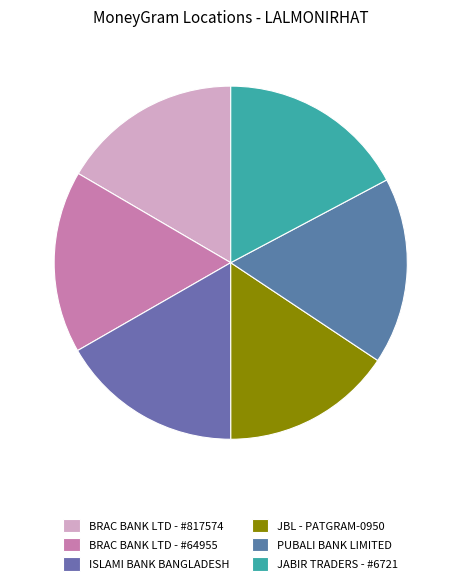

How much of the chart is everything except JABIR TRADERS - #6721?

82.8%